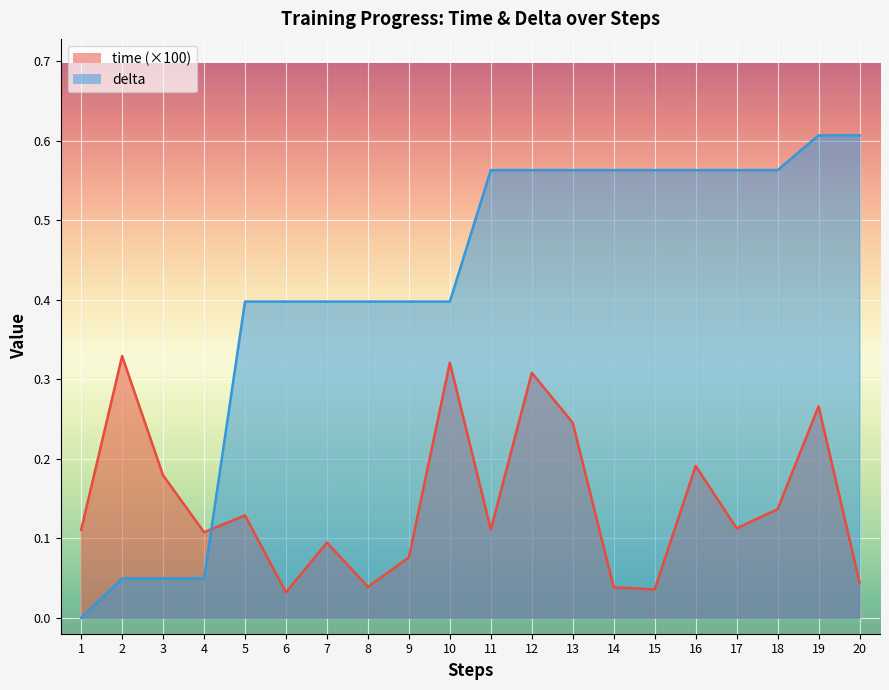

Is the value of delta at 6 greater than the value of time at 5?

Yes